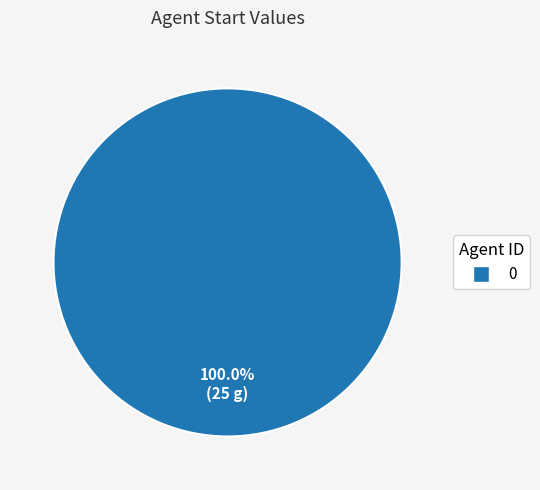

Is there any slice that represents more than half of the pie?

Yes